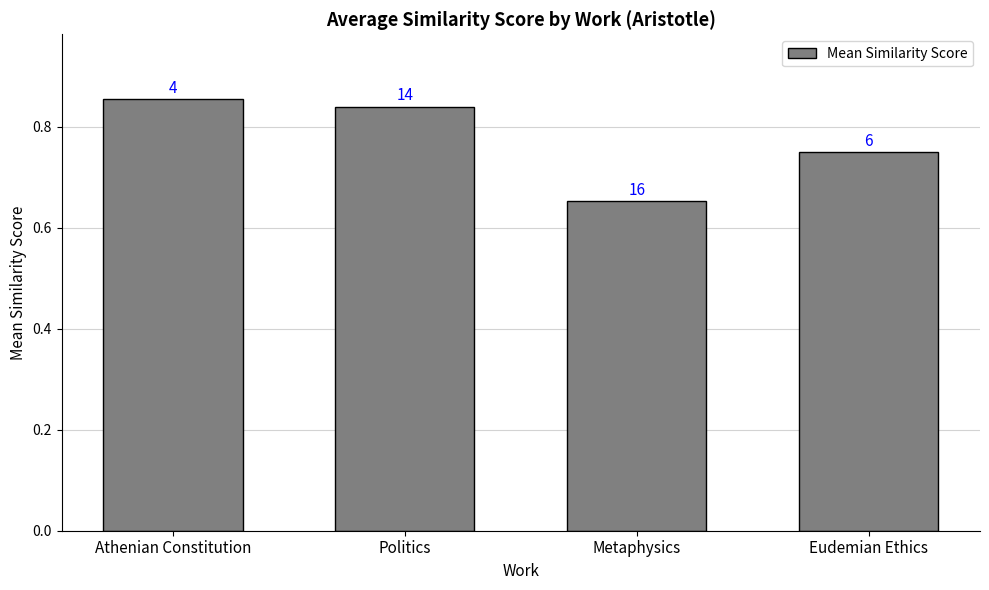

How many bars are there in total?

4